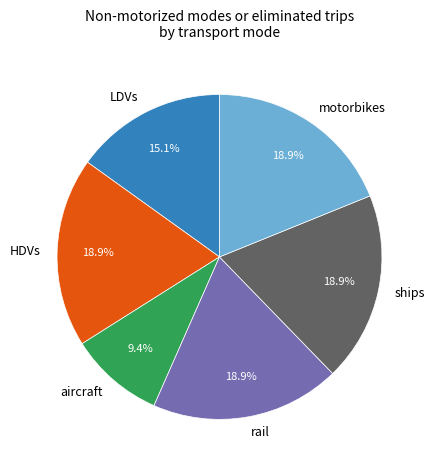

Does ships represent more than half of the total?

No